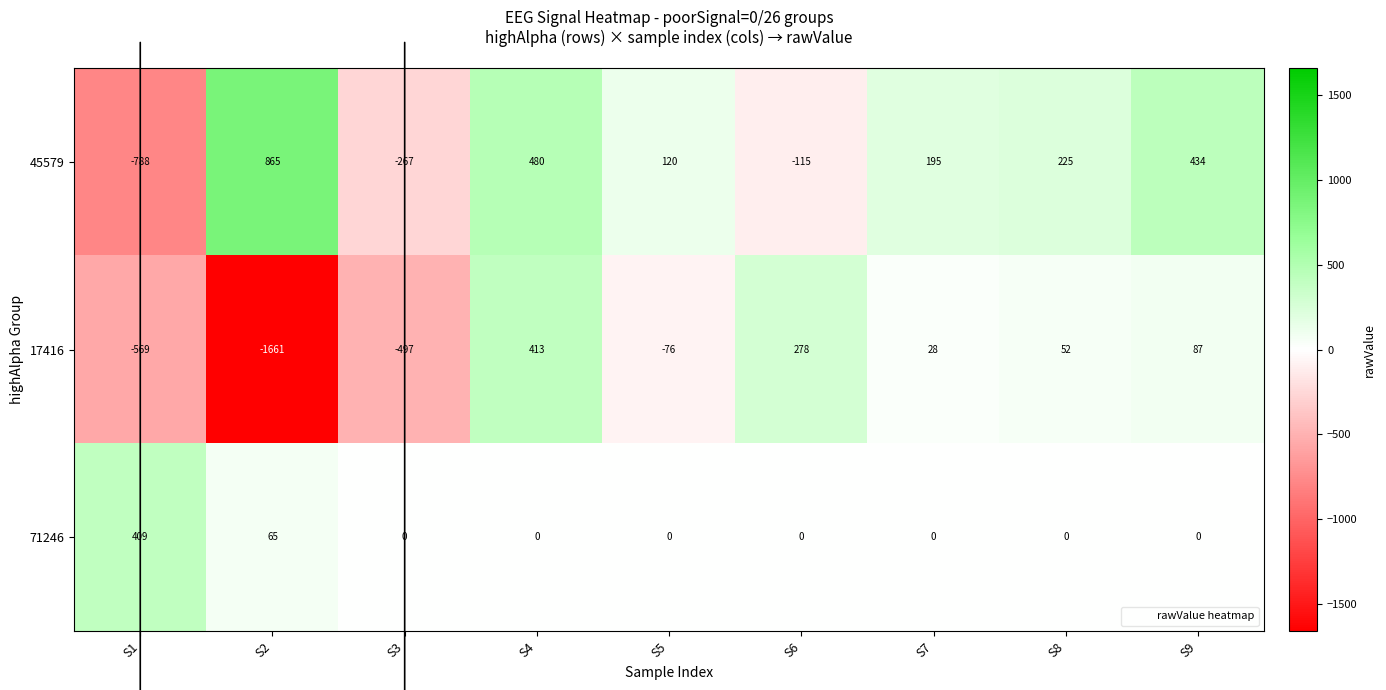

What is the difference between the highest and lowest values at S9?

434